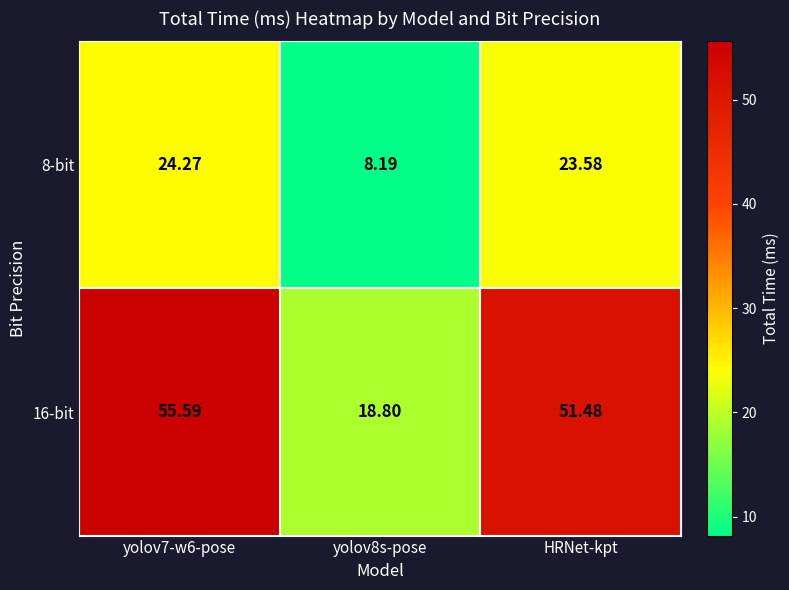

At which label is 8-bit closest to 16?

HRNet-kpt